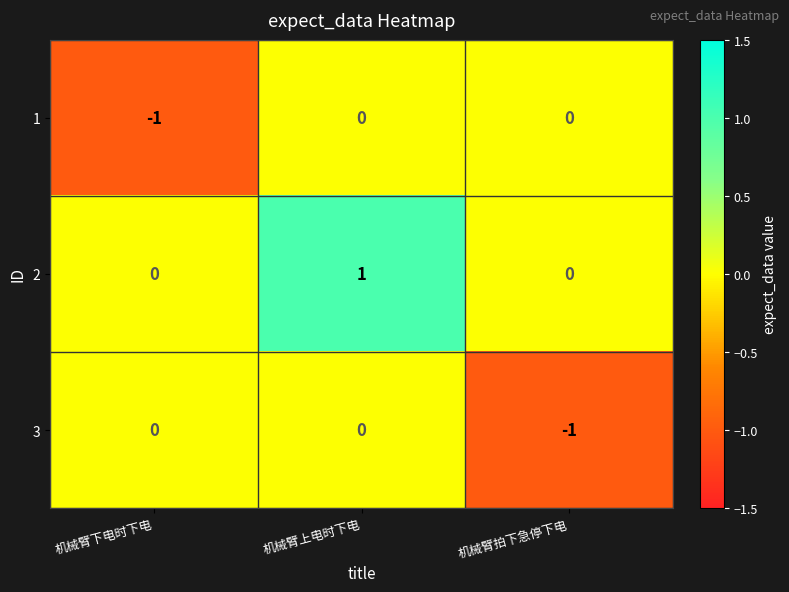

The value of 2 at 机械臂拍下急停下电 is 0. True or false?

True